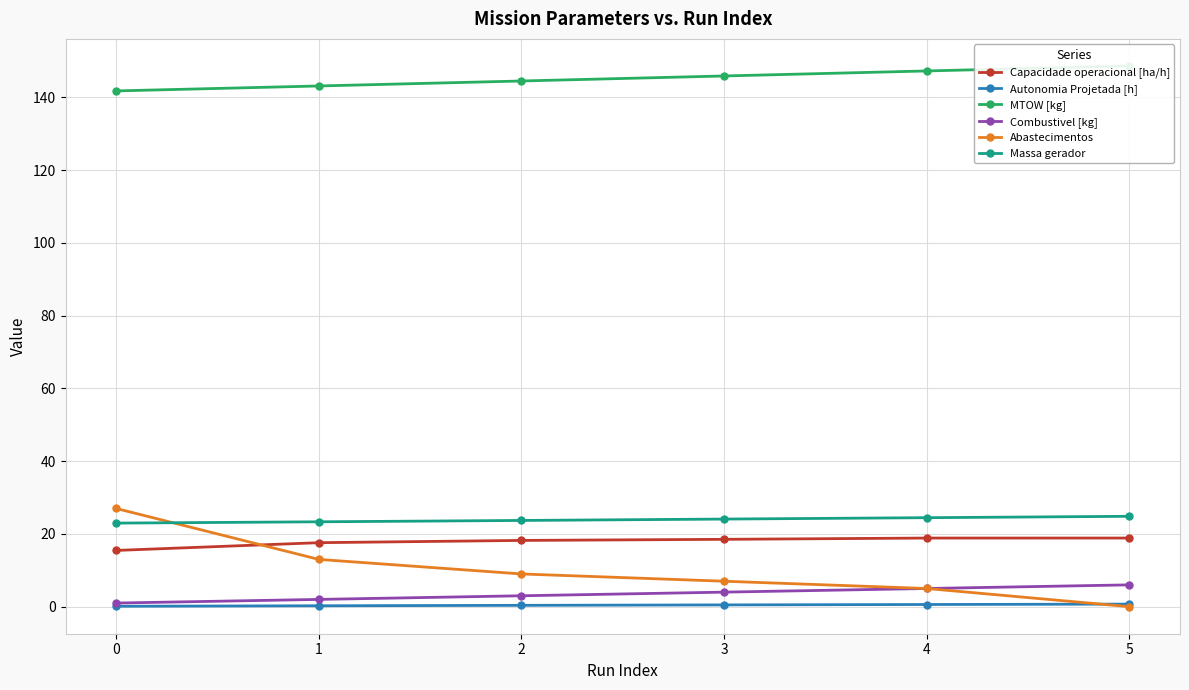

At how many categories does at least one series exceed 101?

6